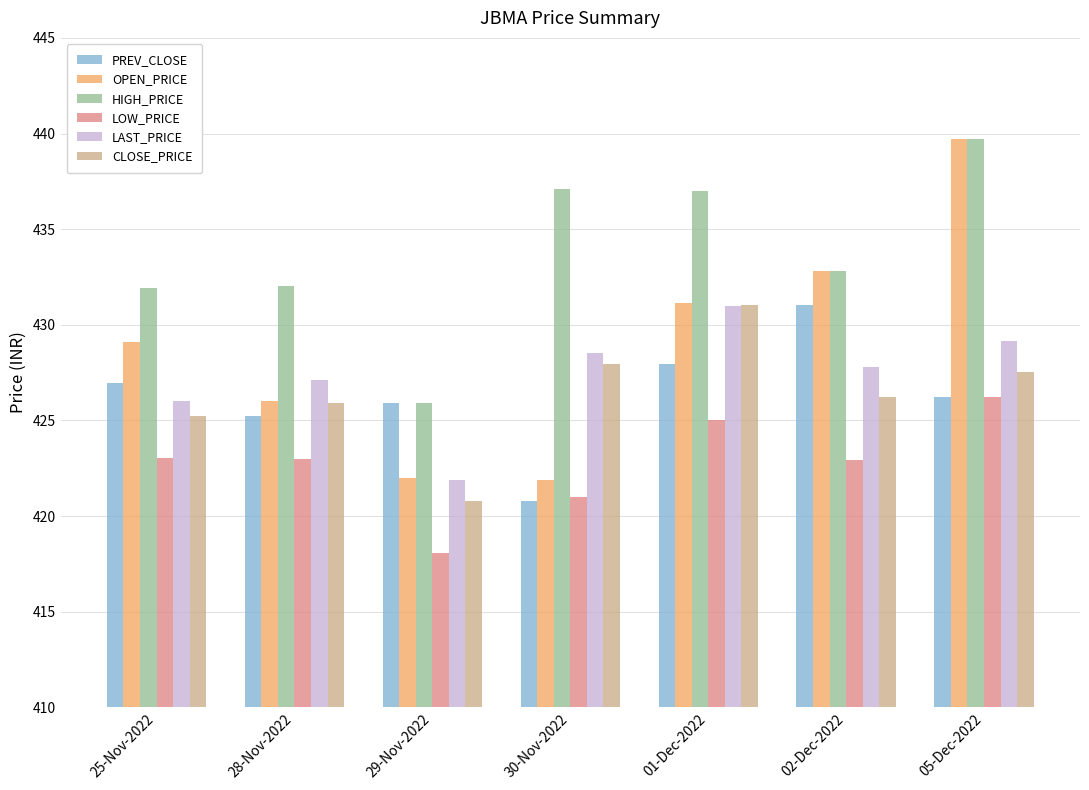

What is the total value across all series at 01-Dec-2022?

2583.2